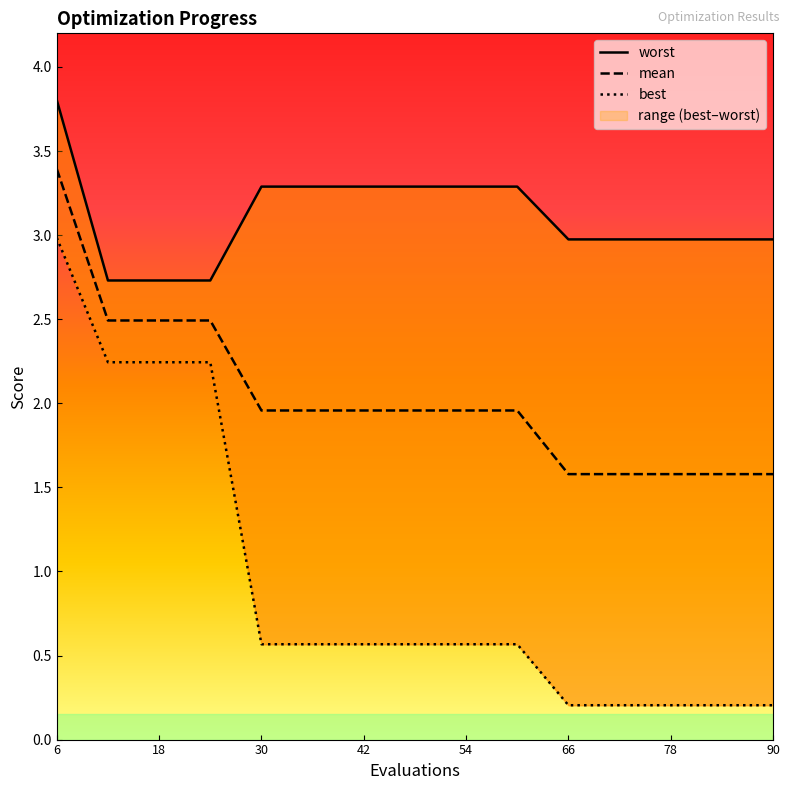

True or false: mean and worst cross at least once.

False